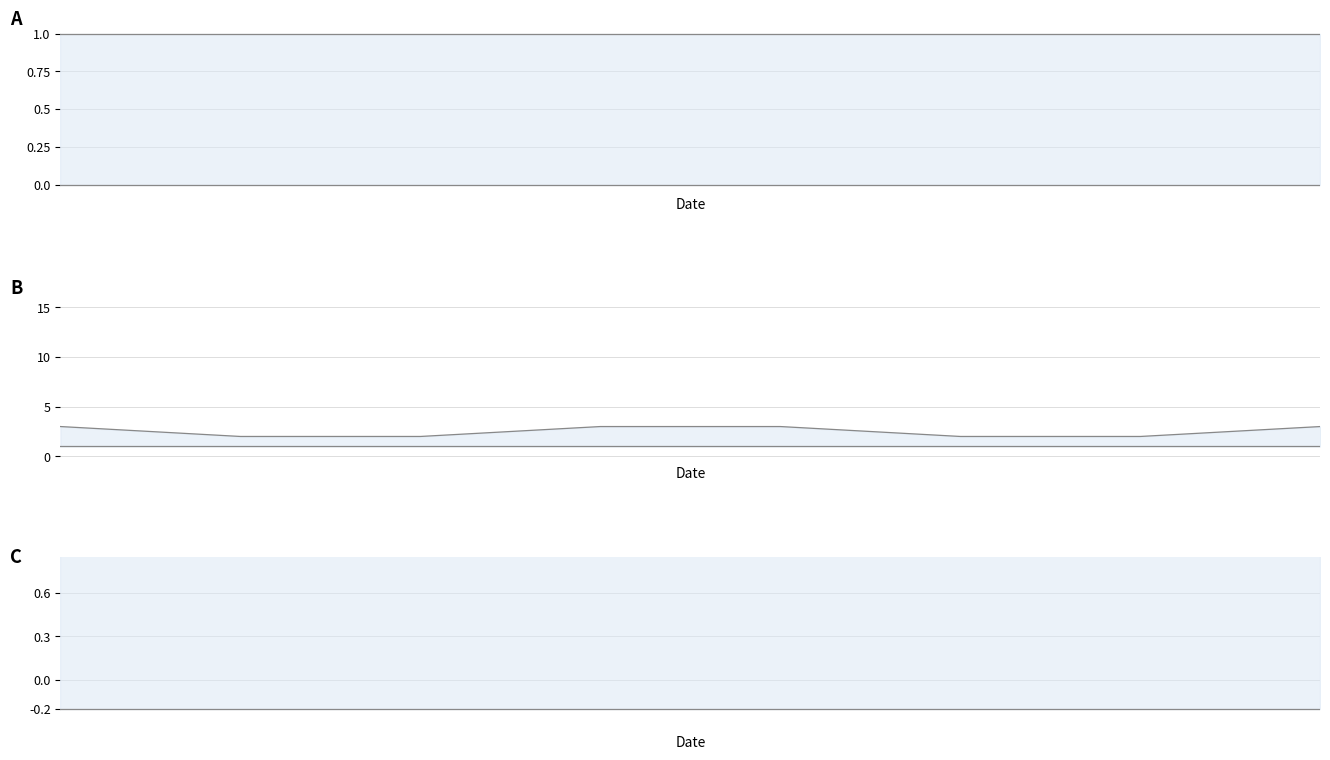

True or false: U has a value of -0.3 at 3.

False